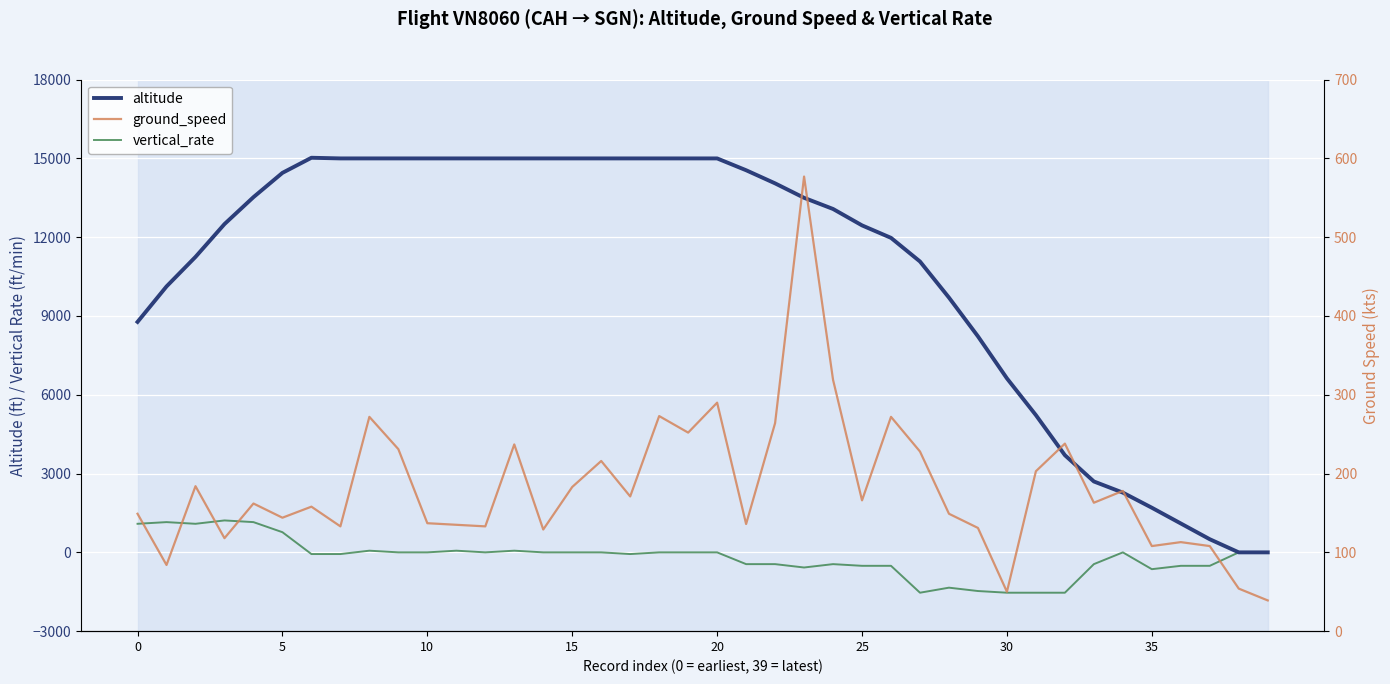

What is the difference between the highest and lowest values at 16?

15000